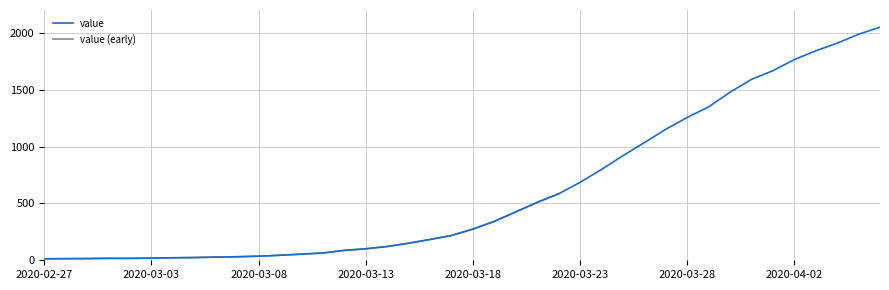

Rank the categories by value from lowest to highest.

2020-02-27, 2020-02-28, 2020-02-29, 2020-03-01, 2020-03-02, 2020-03-03, 2020-03-04, 2020-03-05, 2020-03-06, 2020-03-07, 2020-03-08, 2020-03-09, 2020-03-10, 2020-03-11, 2020-03-12, 2020-03-13, 2020-03-14, 2020-03-15, 2020-03-16, 2020-03-17, 2020-03-18, 2020-03-19, 2020-03-20, 2020-03-21, 2020-03-22, 2020-03-23, 2020-03-24, 2020-03-25, 2020-03-26, 2020-03-27, 2020-03-28, 2020-03-29, 2020-03-30, 2020-03-31, 2020-04-01, 2020-04-02, 2020-04-03, 2020-04-04, 2020-04-05, 2020-04-06